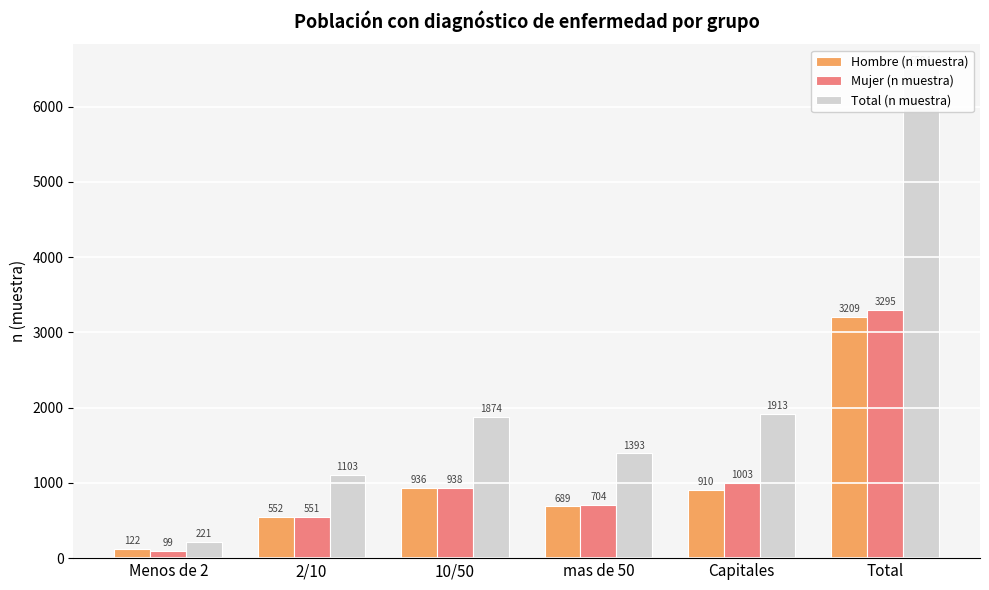

The Mujer (n muestra) series shows 551 at 2/10. True or false?

True